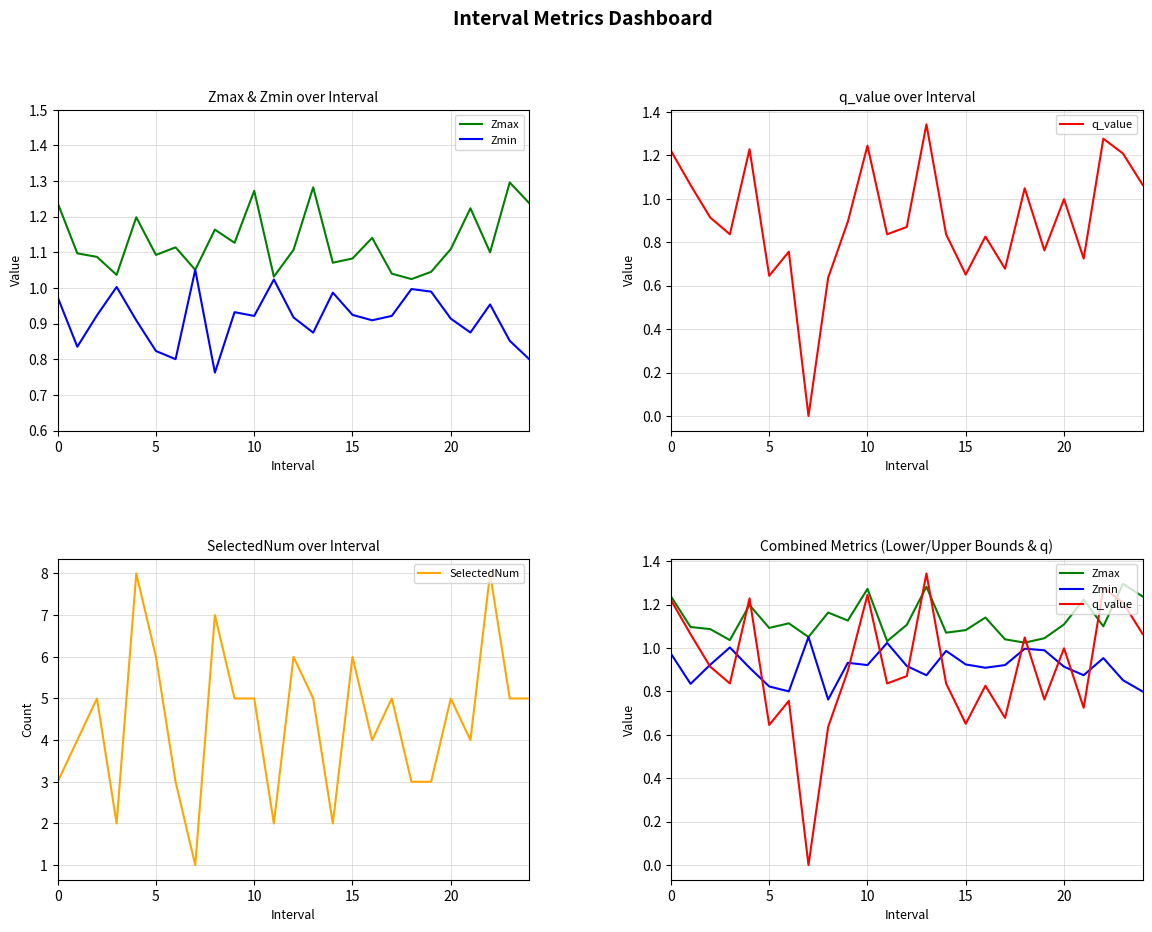

Which series has the largest total across all categories?

SelectedNum